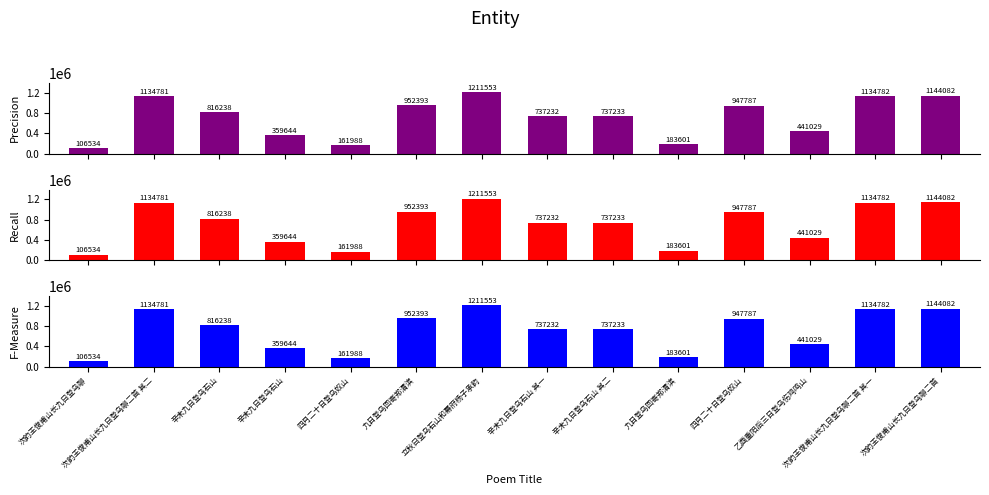

Is the value of F-Measure at 九日登乌回寄郑渭滨 greater than the value of Recall at 九日登乌回寄郑渭滨?

No